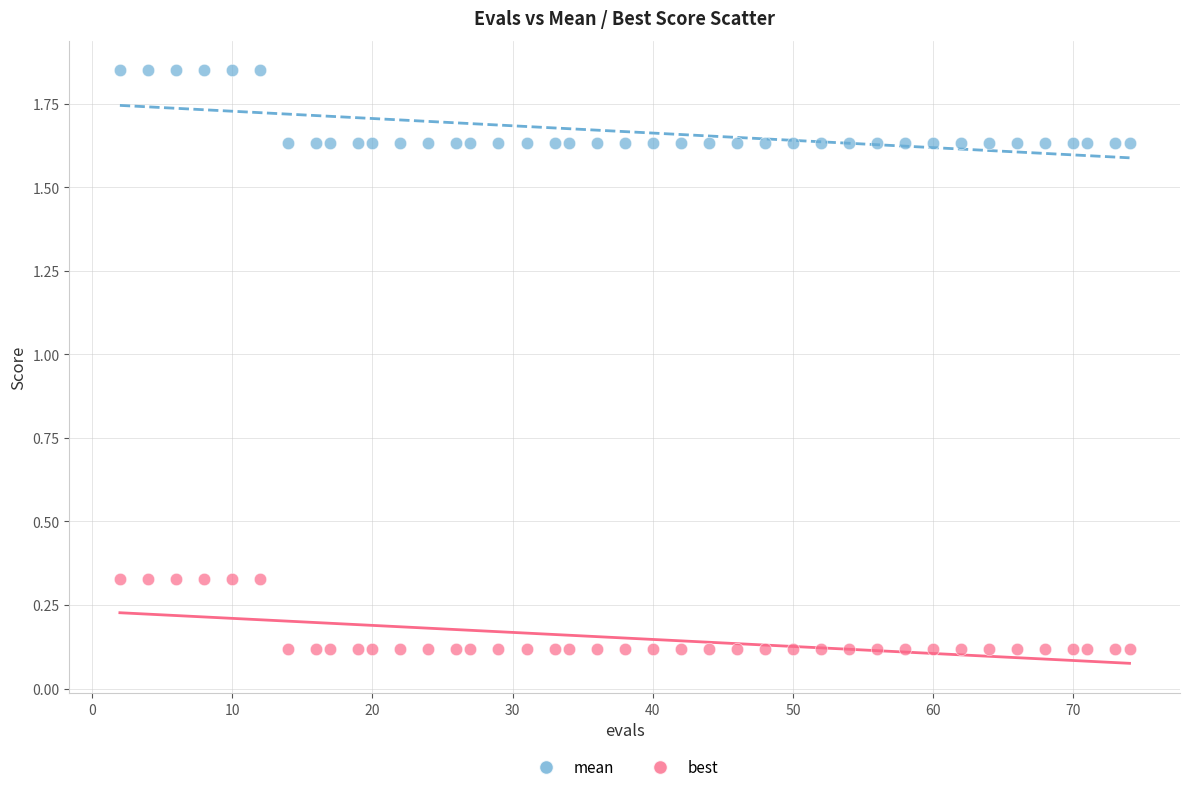

What is the X range (max minus min) for the scatter plot?

72.0